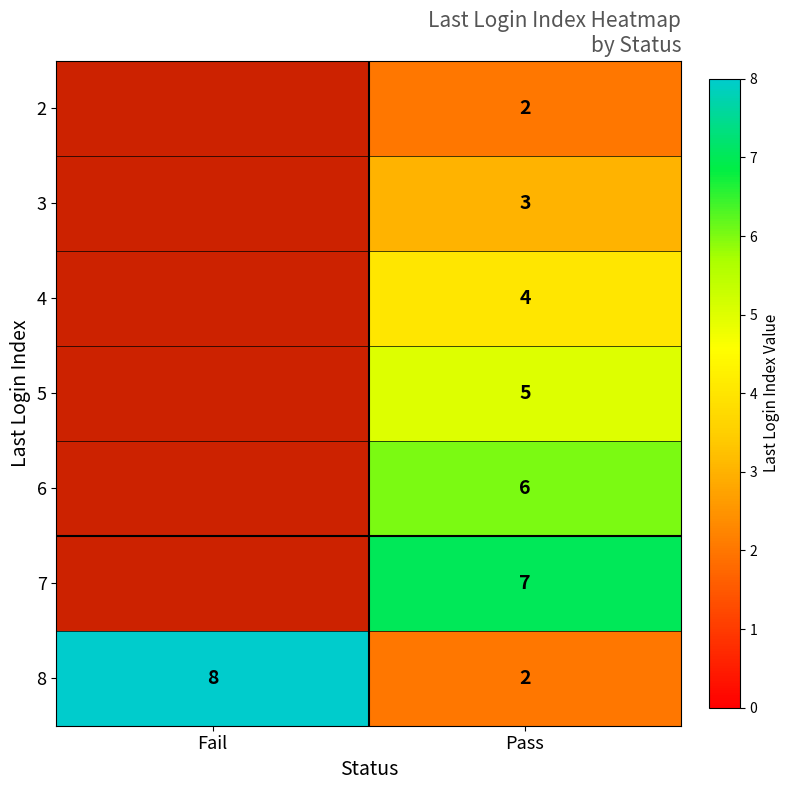

Read the 8 value at Fail.

8